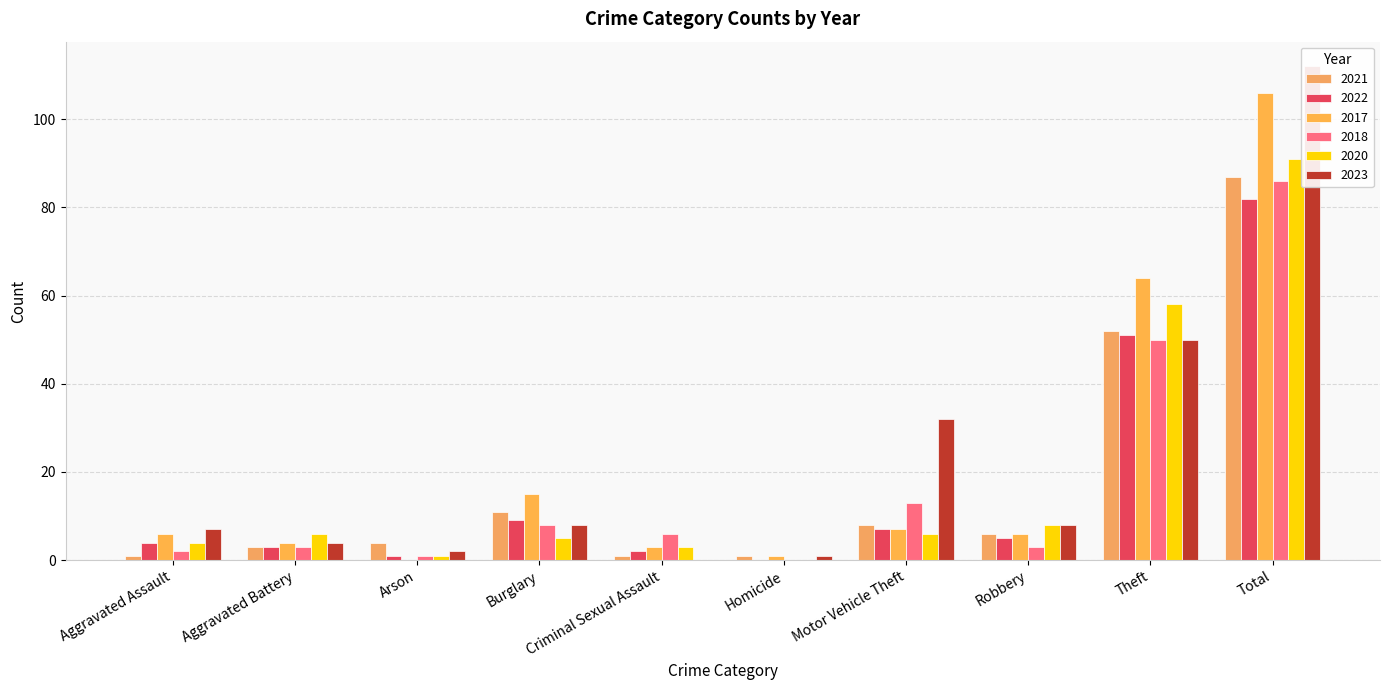

How many groups of bars are there?

10